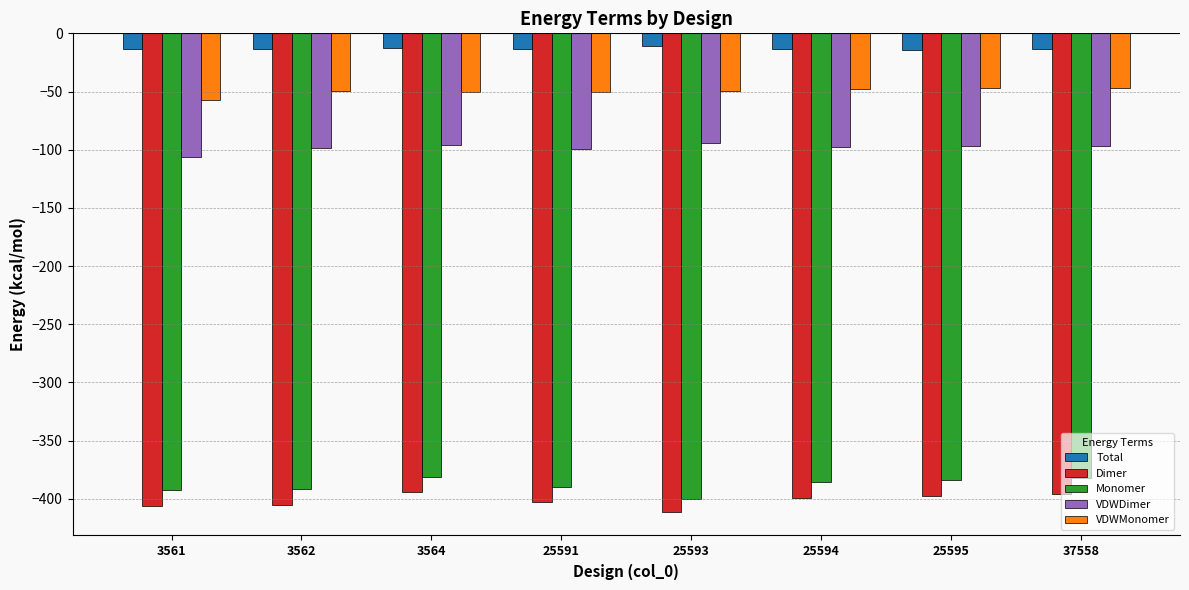

The value of VDWDimer at 25591 is -99.8. True or false?

True